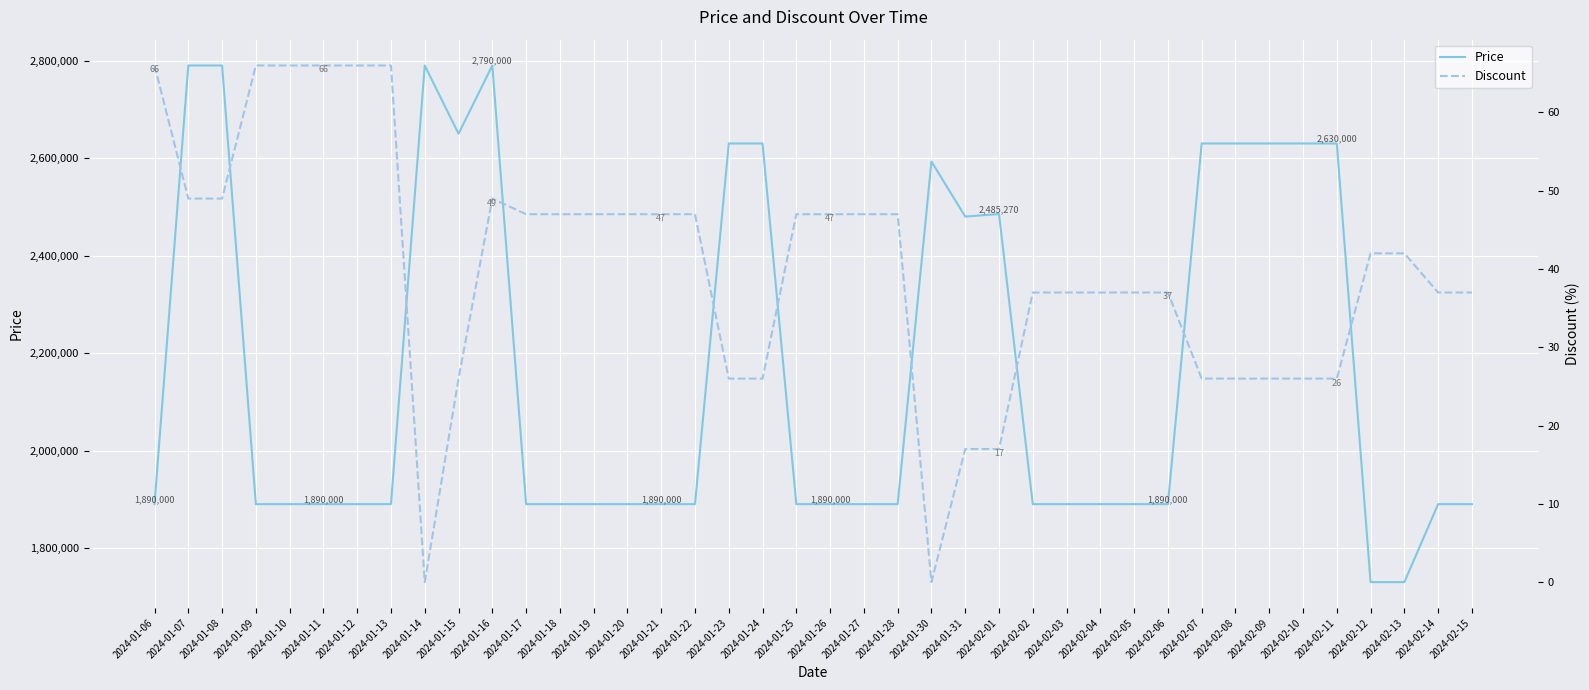

In Discount, how many points are higher than both neighbors (excluding endpoints)?

1